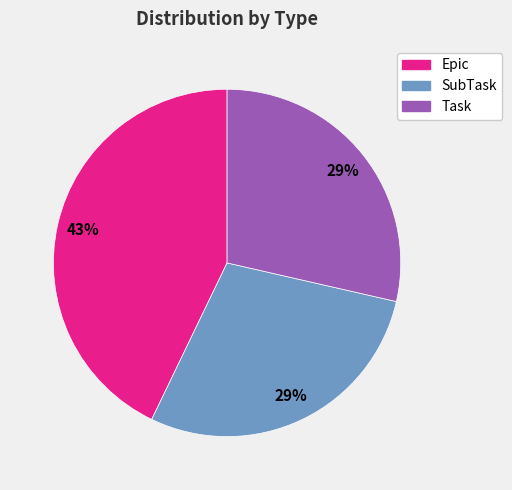

Which has a higher value, SubTask or Epic?

Epic